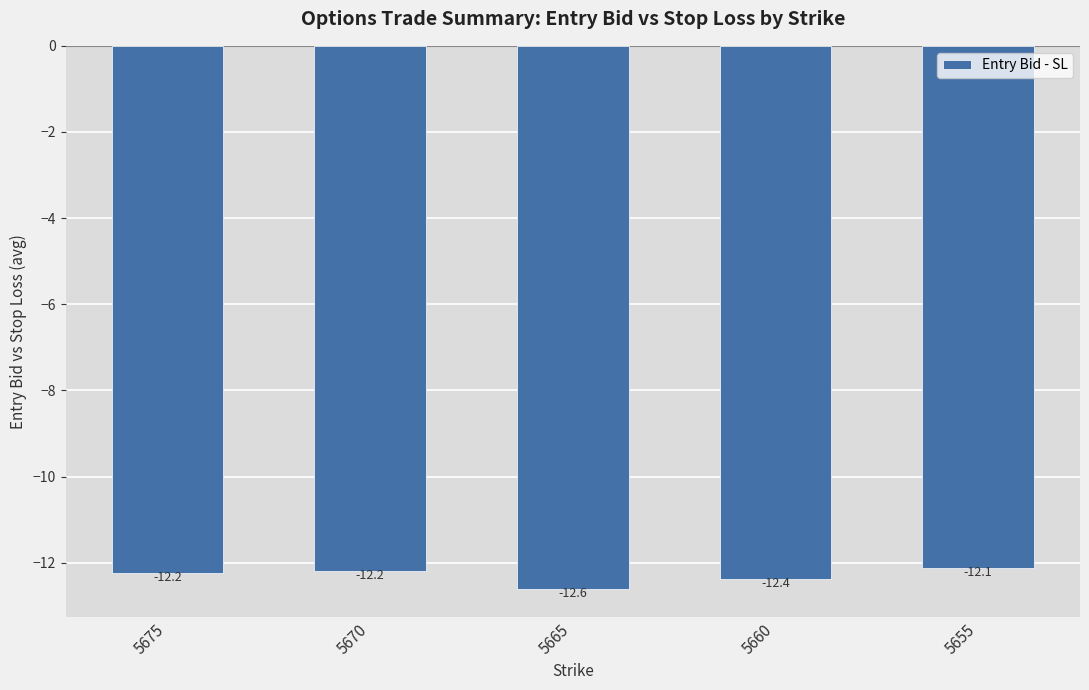

At which label is the value closest to -12?

5655